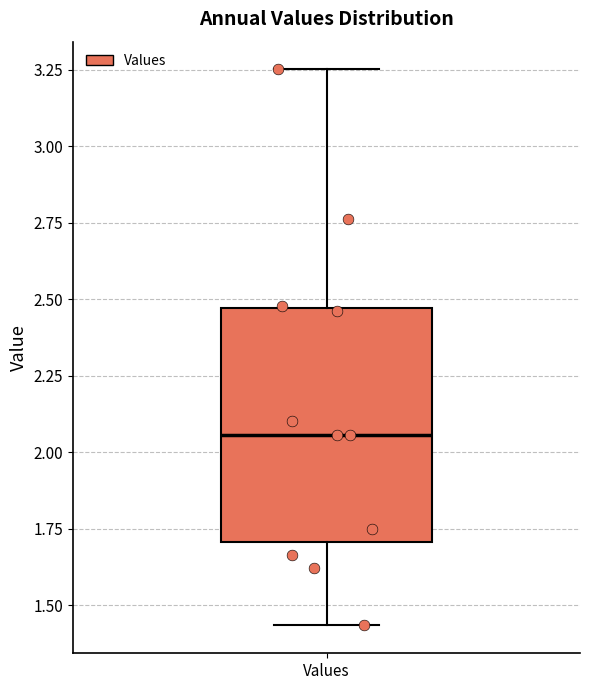

Transcribe this box plot: give where the median line is, the range the box spans, and where the two whiskers end, as read against the y-axis. The values are not printed on the chart, so give them approximately, as read against the axis.

median 2.05, box 1.70 to 2.45, whiskers 1.45 to 3.25